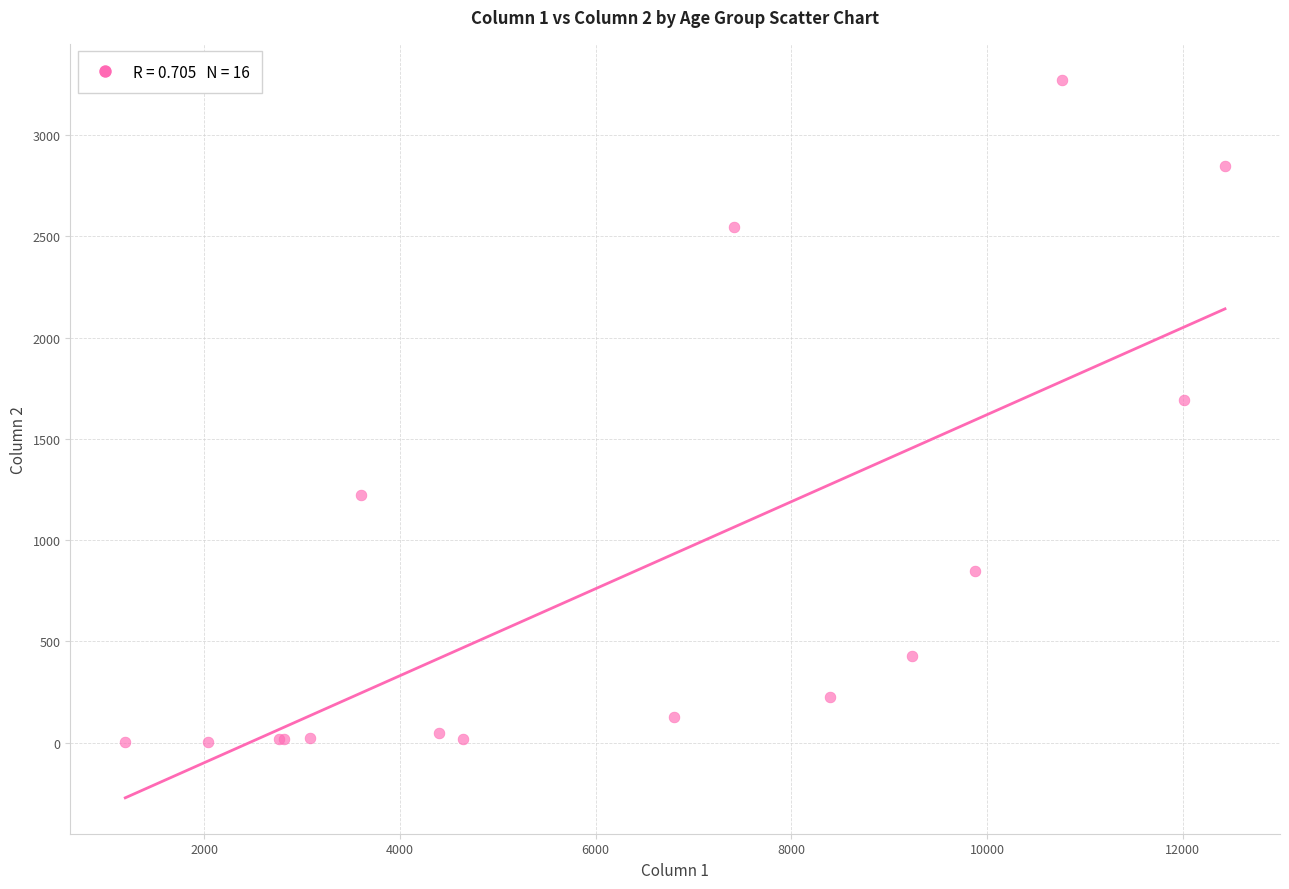

What Y value in the scatter plot is closest to 1638?

1690